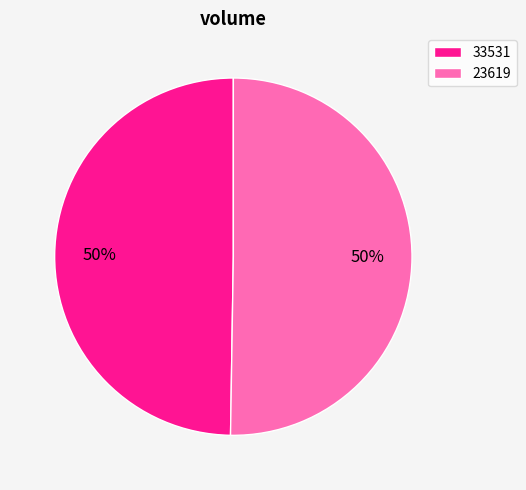

How many segments does this pie chart have?

2